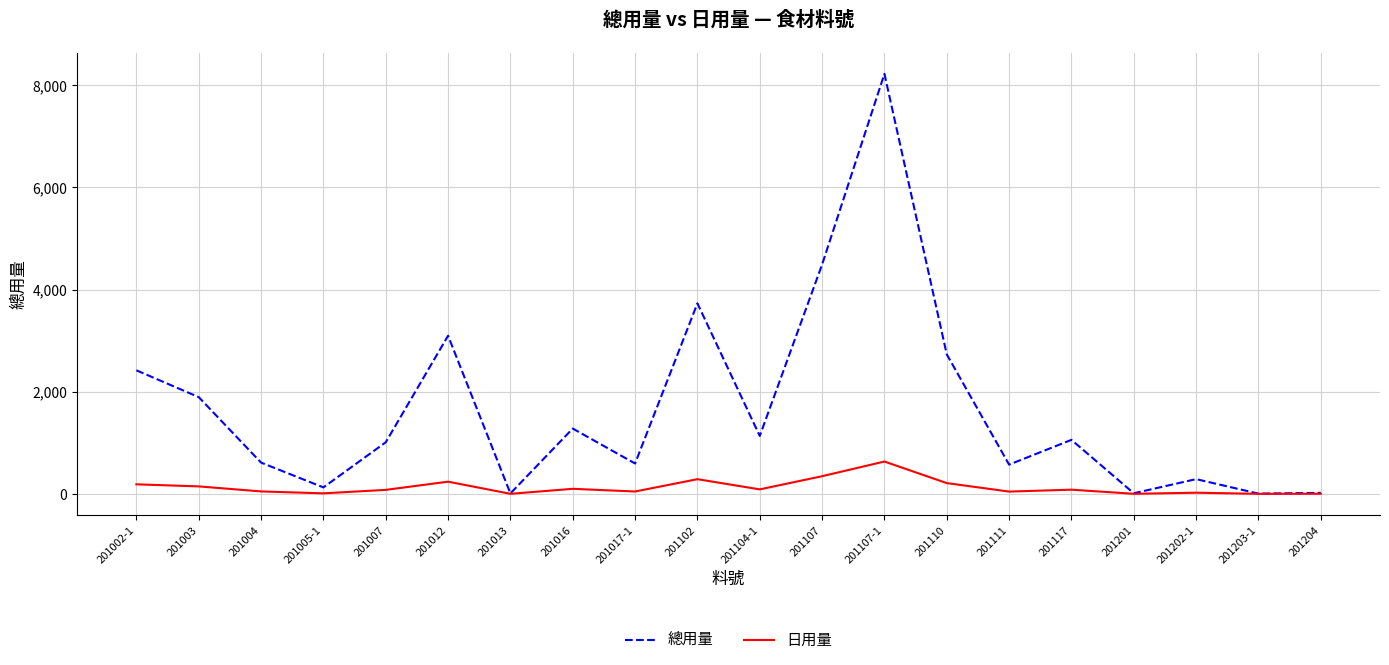

What is the sum of the 日用量 values at 201117 and 201017-1?

127.0